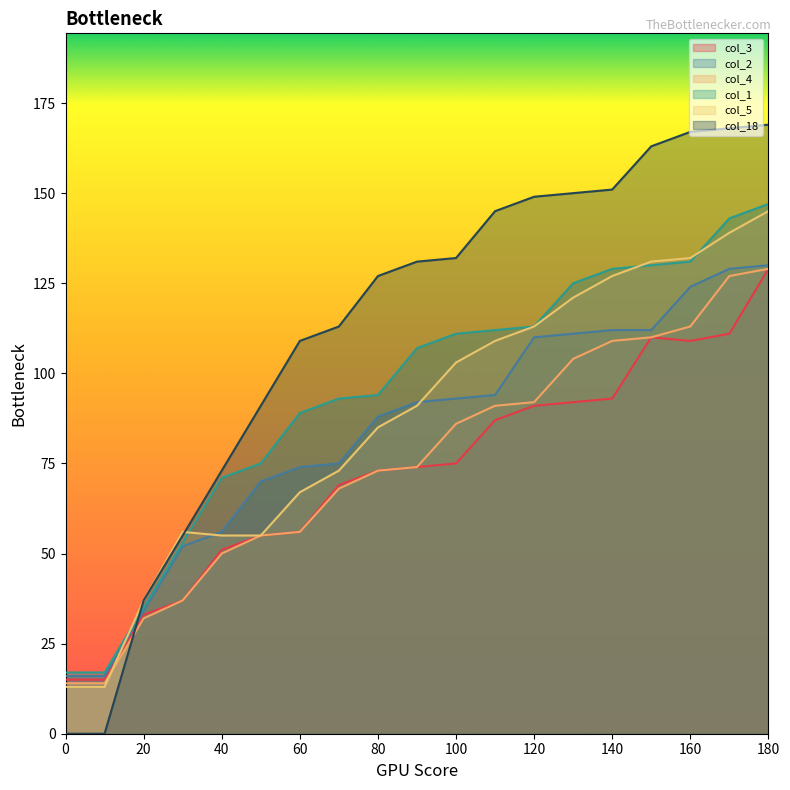

Read the col_5 value at 100, to the nearest 10.

100